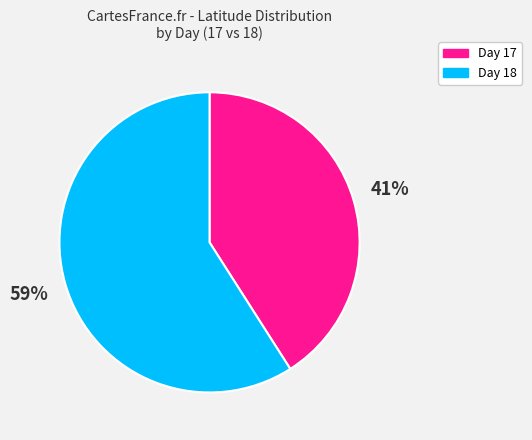

True or false: Day 17 accounts for 41% of the total.

True